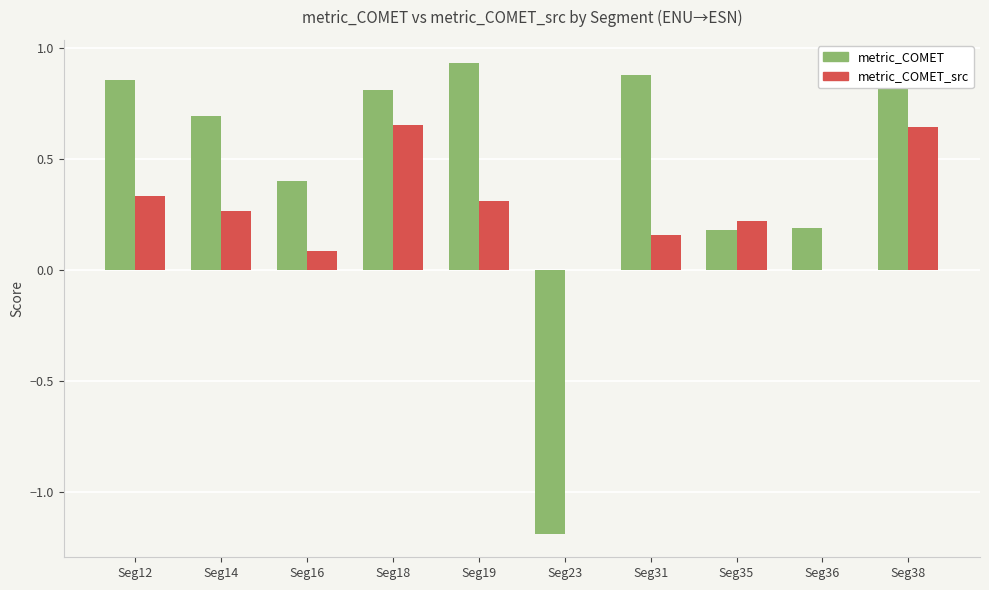

Are the bars horizontal?

No